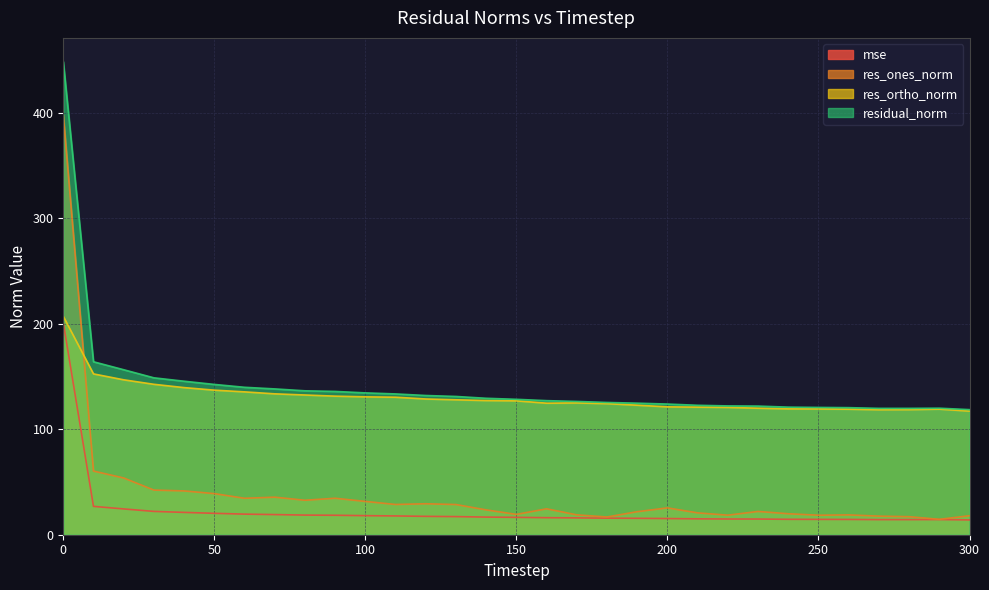

What is the value of the residual_norm point at the 11th from the left?

134.4